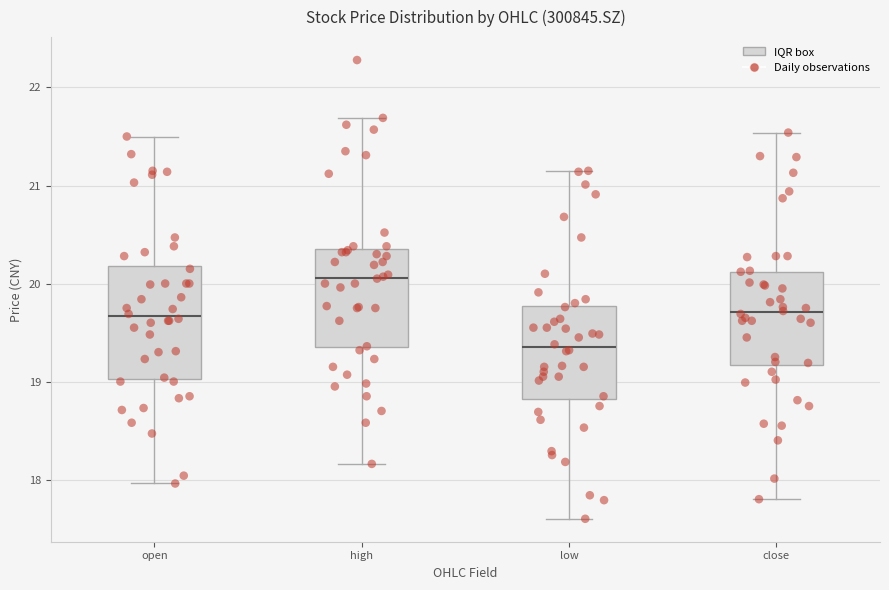

Which box's median line is the lowest?

low